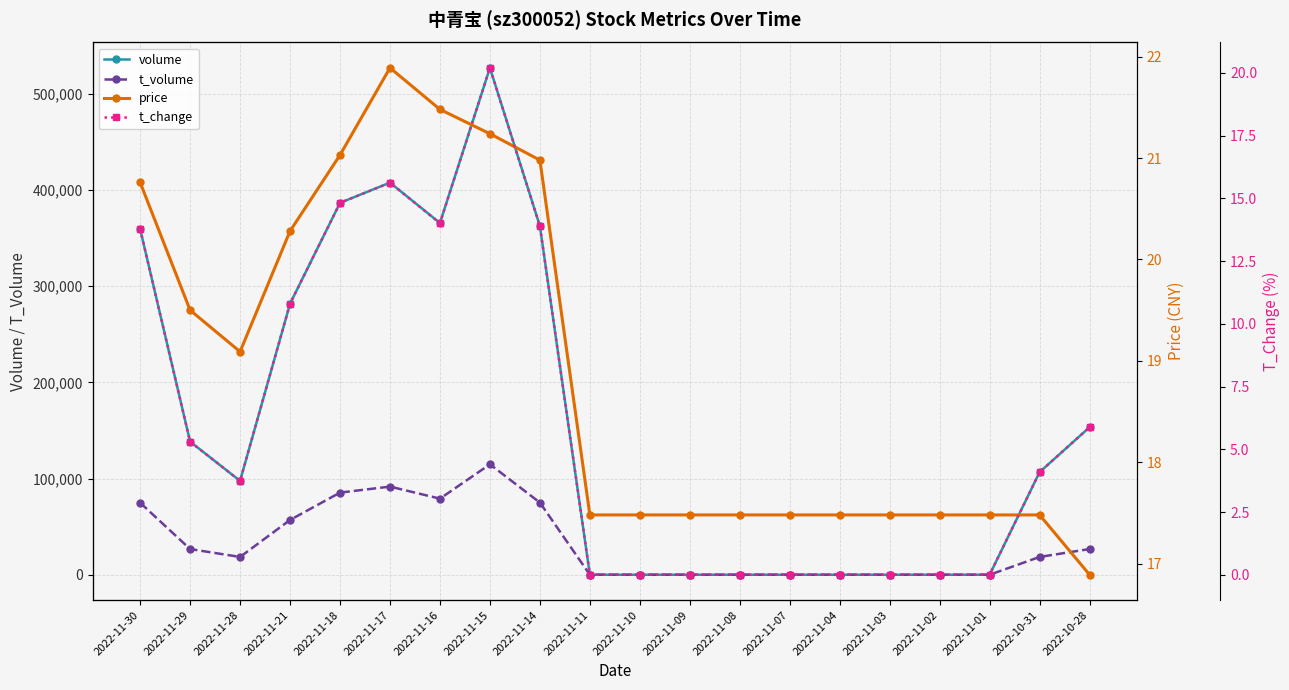

Between 2022-11-28 and 2022-11-30, which is larger?

2022-11-30